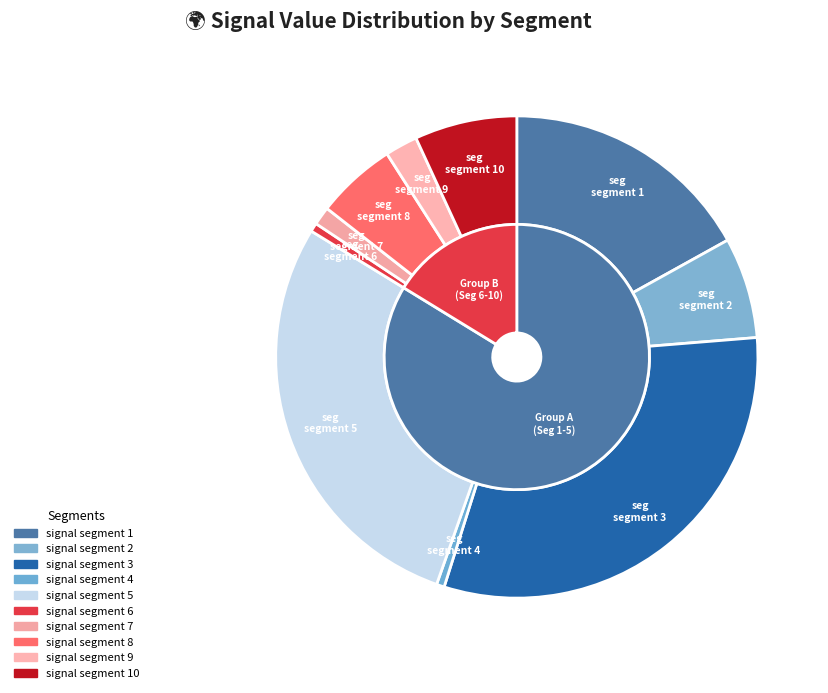

What is the total percentage of signal segment 5 and signal segment 3?

59.5%